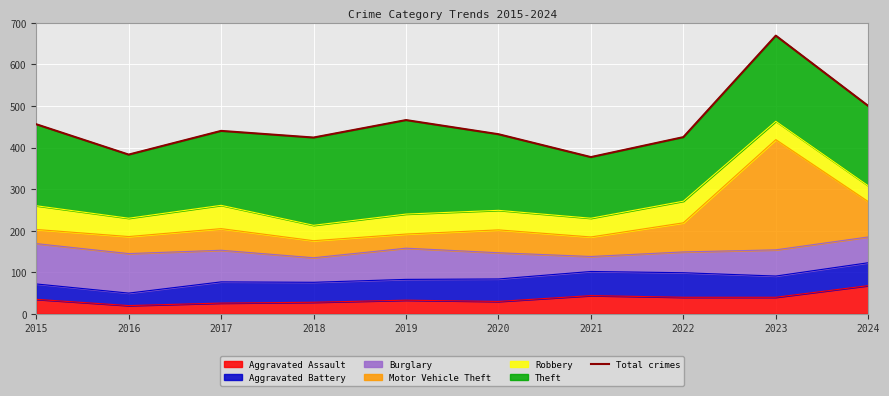

At which label is the value closest to 523?

2024